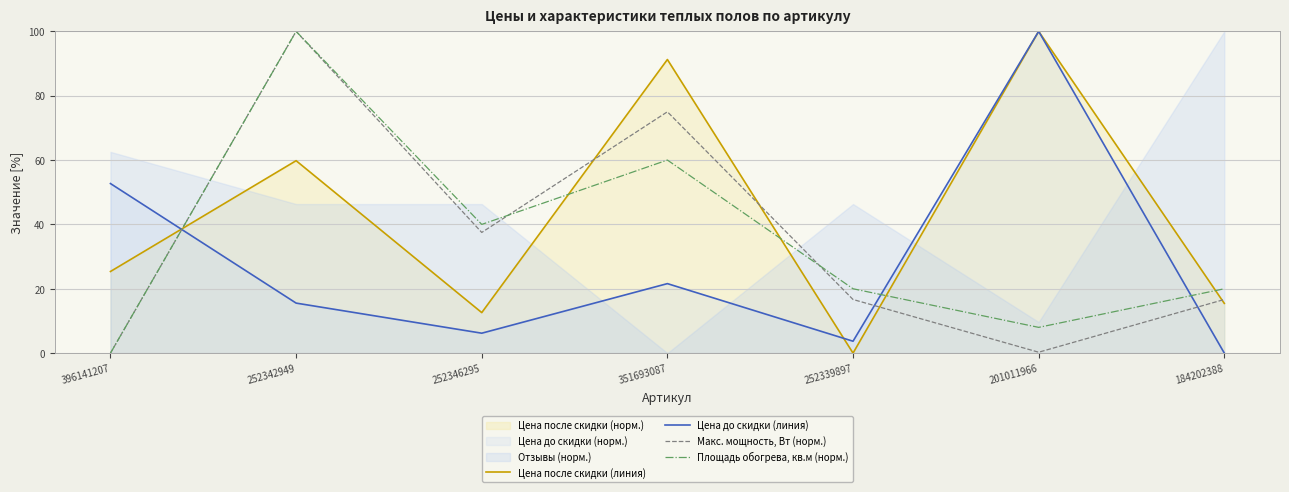

Reading left to right, list all the values displayed in this chart.

Цена после скидки (линия): 25.4	59.8	12.6	91.2	0.0	100.0	15.5
Цена до скидки (линия): 52.7	15.5	6.2	21.6	3.7	100.0	0.0
Макс. мощность, Вт (норм.): 0.0	100.0	37.5	75.0	16.7	0.3	16.7
Площадь обогрева, кв.м (норм.): 0.0	100.0	40.0	60.0	20.0	8.0	20.0